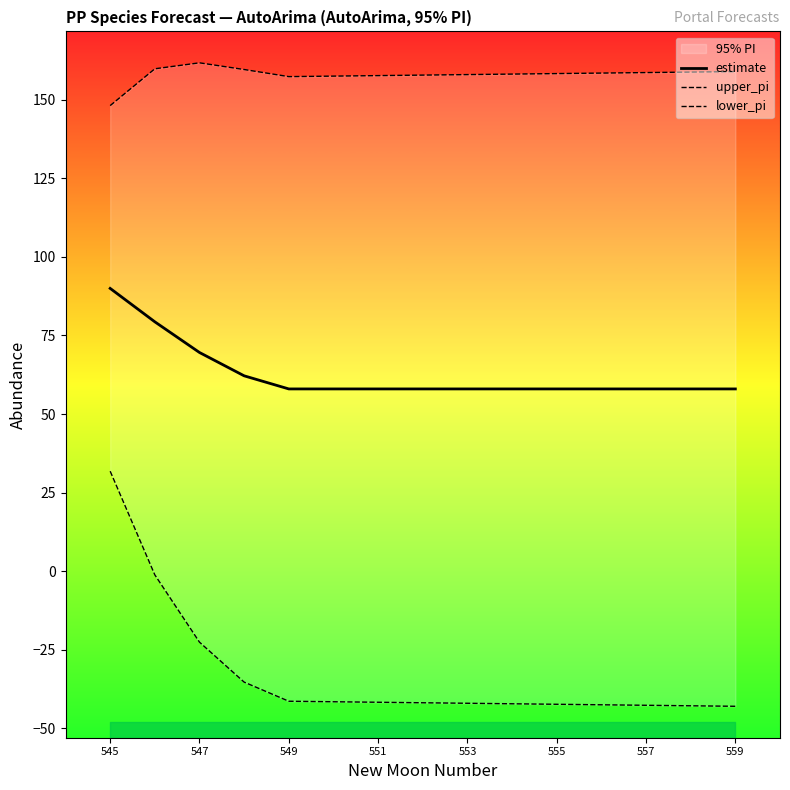

What is the smallest value displayed?

-43.0